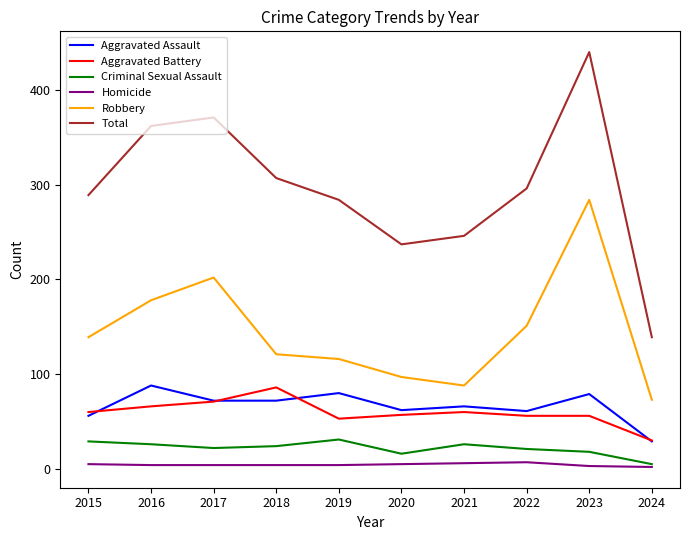

The value of Aggravated Assault at 2024 is 29. True or false?

True